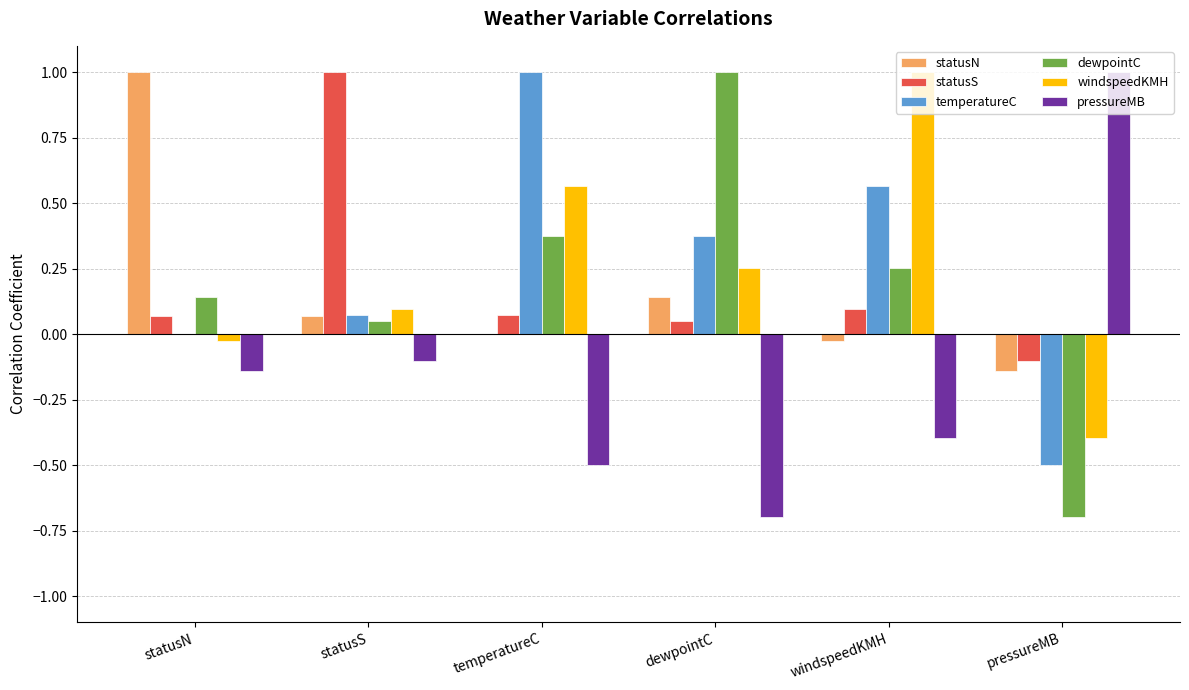

What is the sum of all windspeedKMH values?

1.5